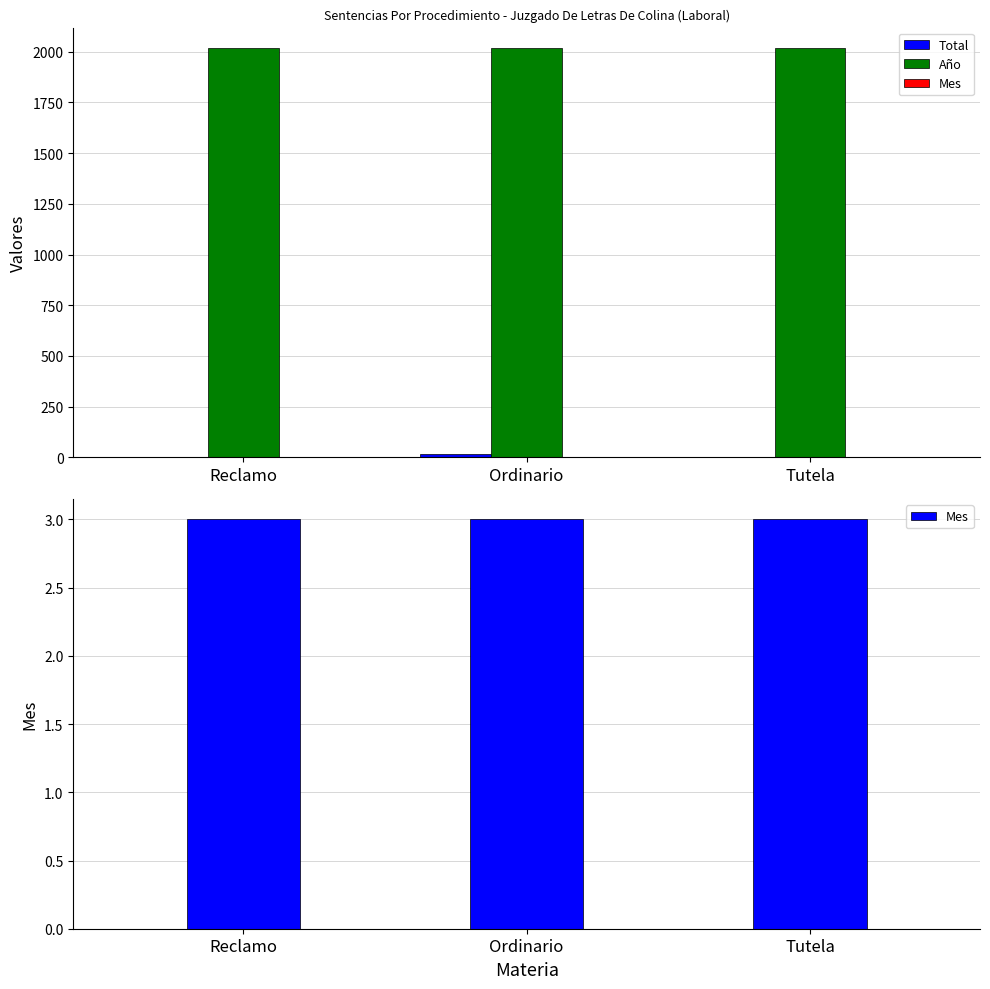

What is the minimum value shown in the chart?

1